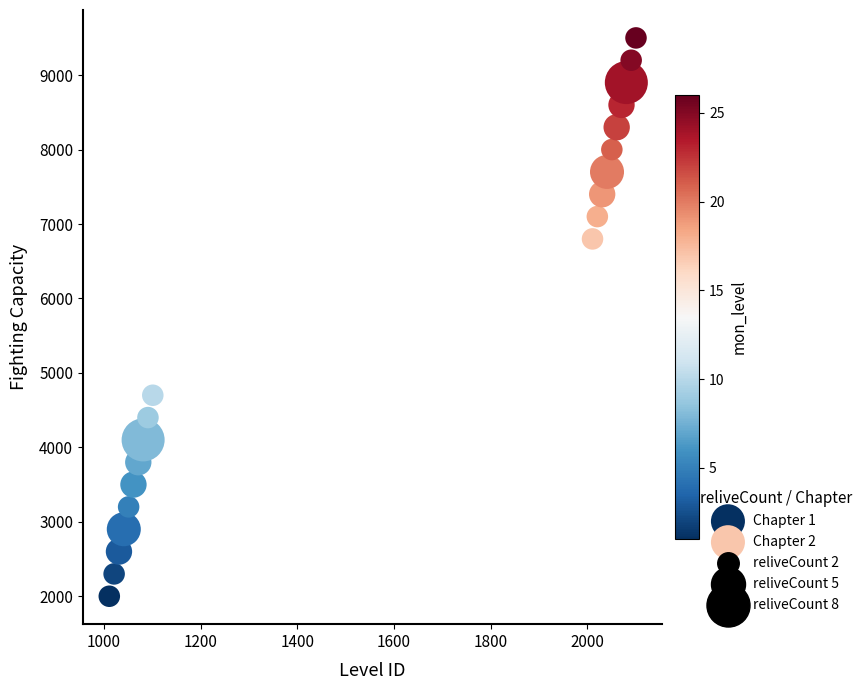

Which series contains the lowest Y value?

Chapter 1